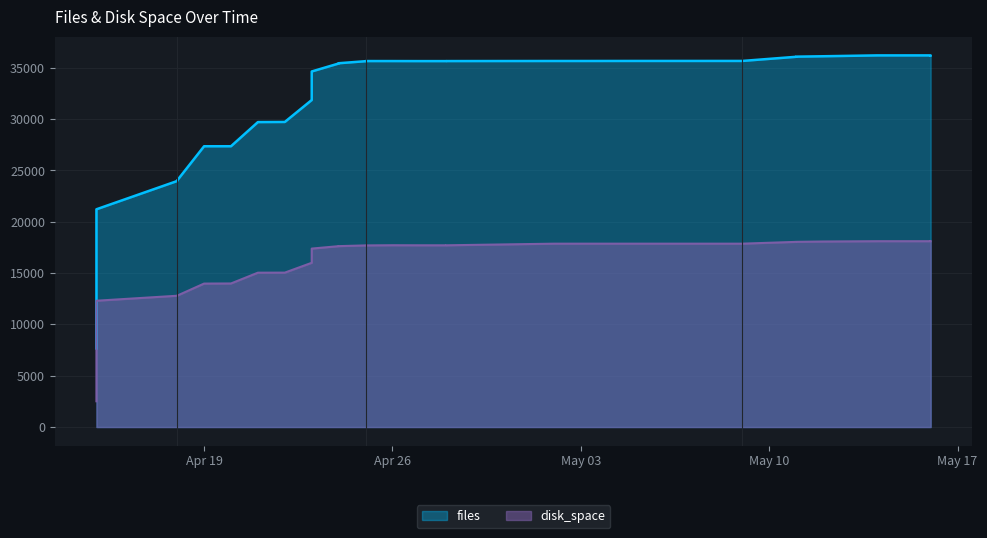

At which category is the sum across all series the highest?

2022-05-16